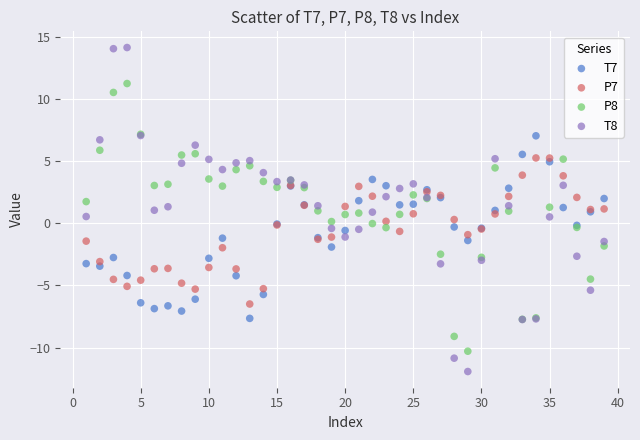

Which series contains the lowest Y value?

T8